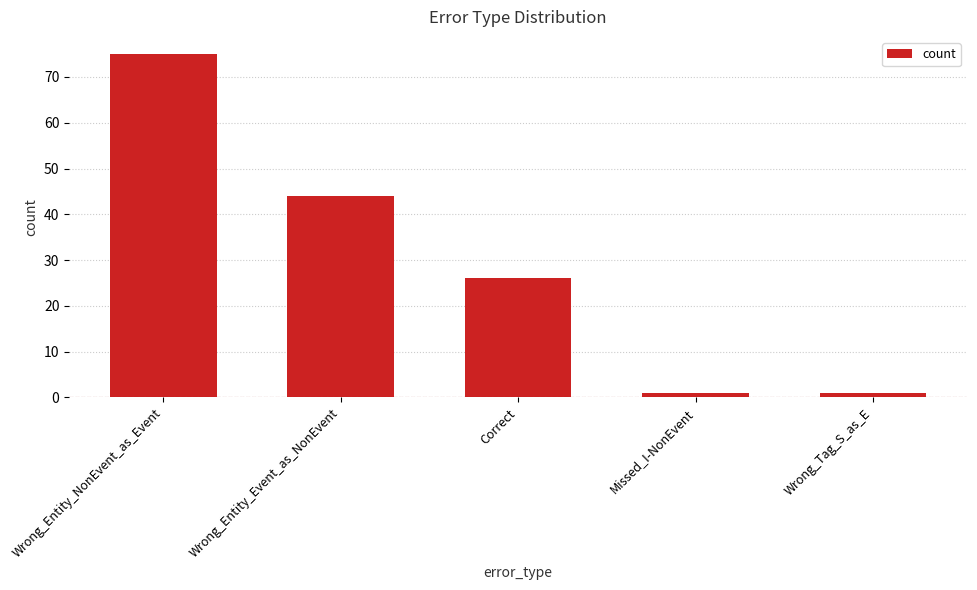

What is the label of the 3rd bar from the right?

Correct